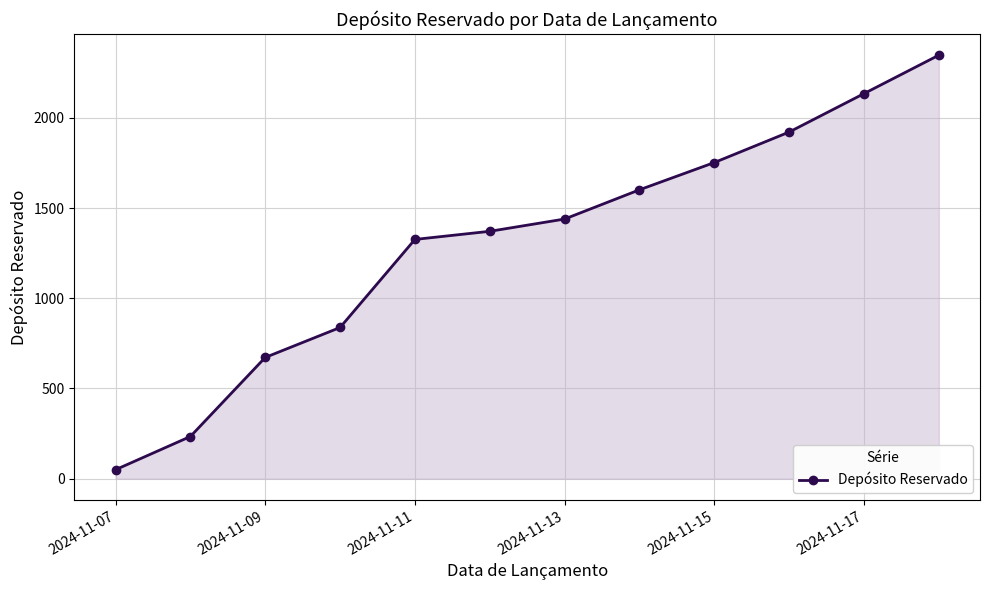

What is the maximum value shown in the chart?

2347